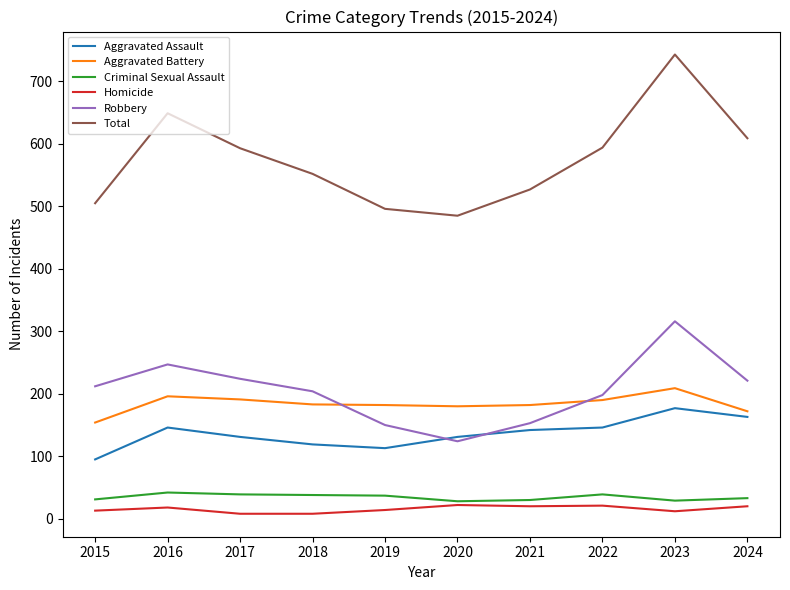

What is the sum of the Homicide values at 2021 and 2022?

41